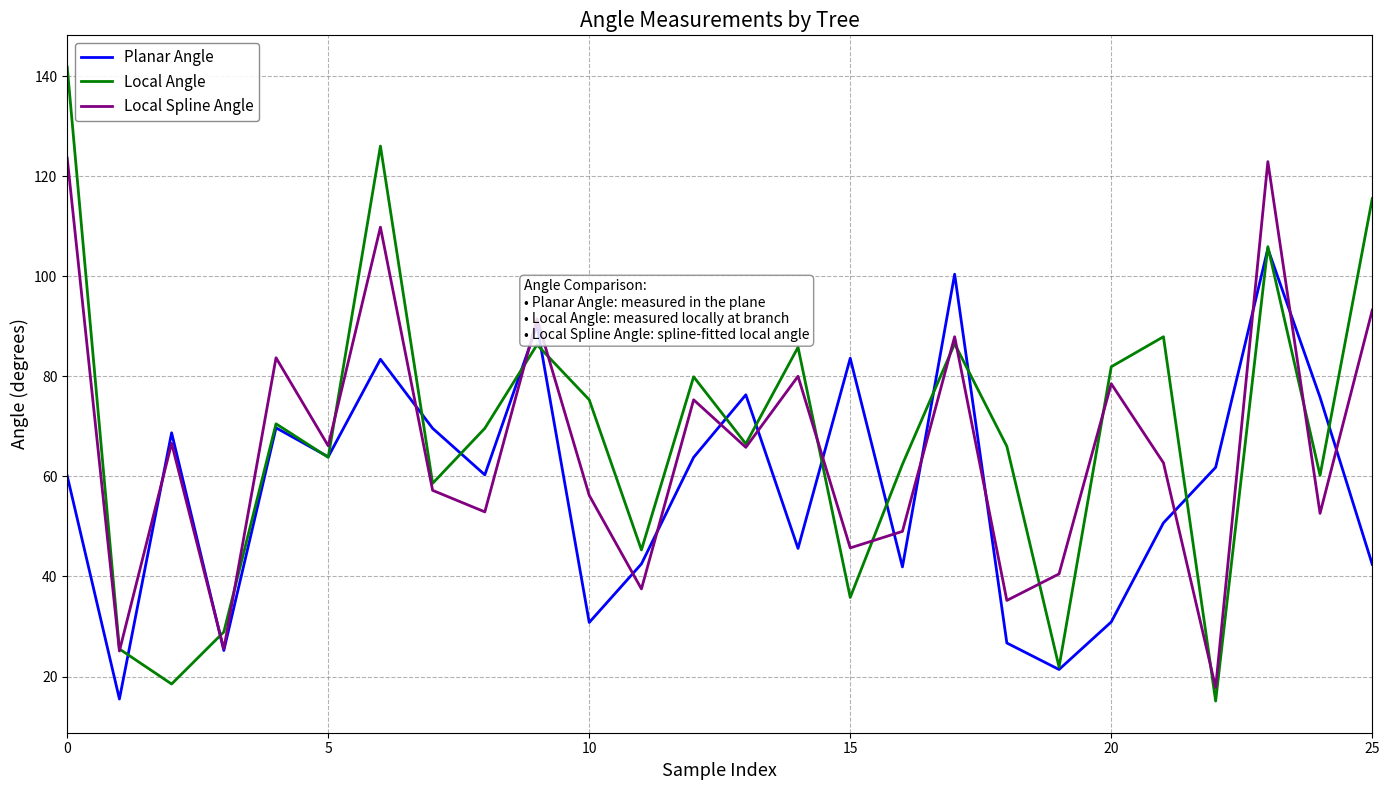

What is the maximum value shown in the chart?

141.8